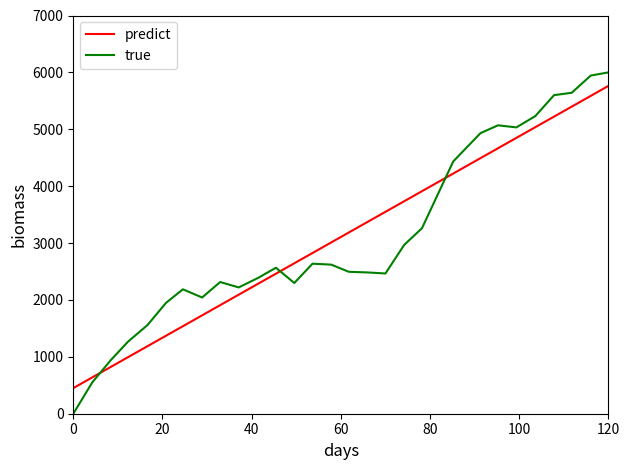

What is the maximum value shown in the chart?

6000.0